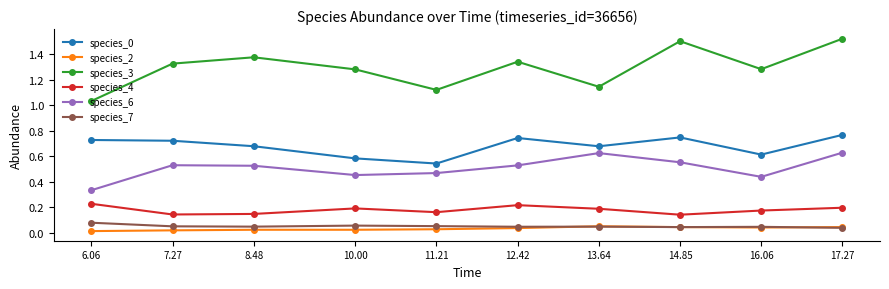

How many interior local peaks does the species_6 series have?

2